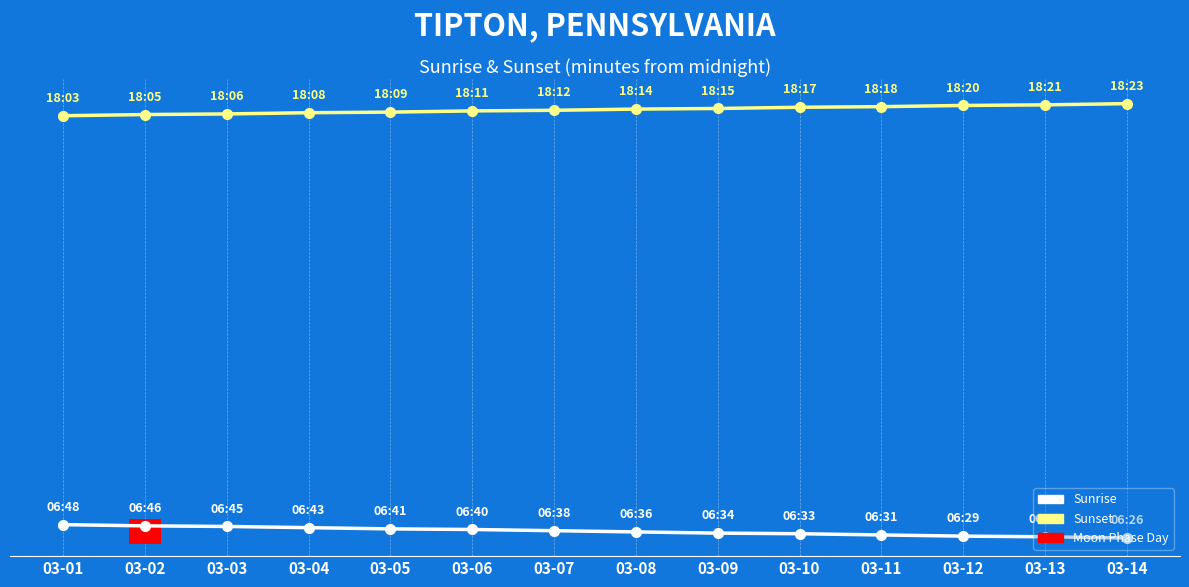

List the labels in order of Sunset value, largest first.

03-14, 03-13, 03-12, 03-11, 03-10, 03-09, 03-08, 03-07, 03-06, 03-05, 03-04, 03-03, 03-02, 03-01